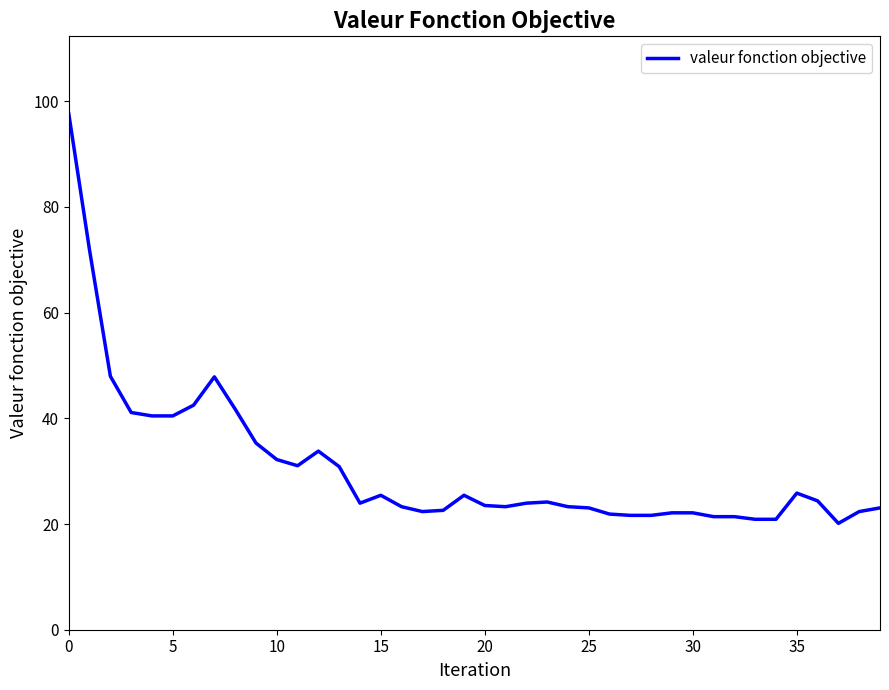

What is the difference between the maximum and minimum values?

77.5